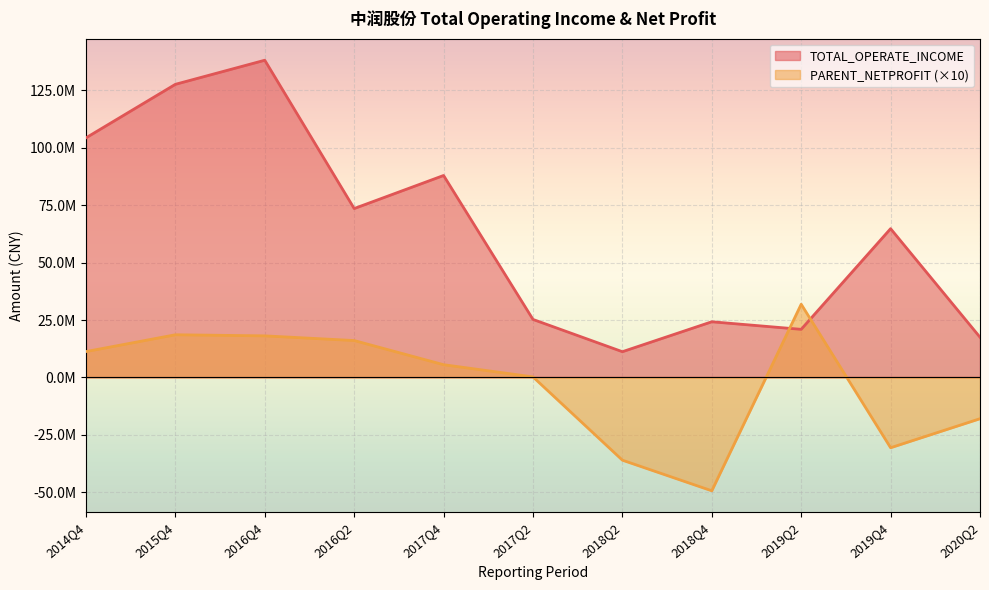

What is the spread (max minus min) of values at 2017Q2?

25032719.8